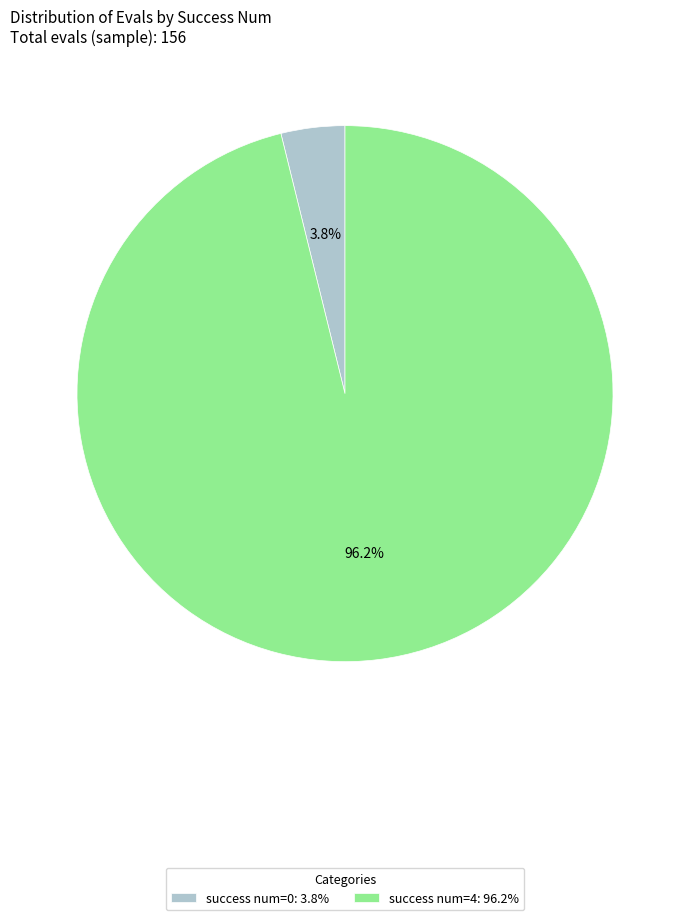

Rank the categories by value from lowest to highest.

success num=0: 3.8%, success num=4: 96.2%